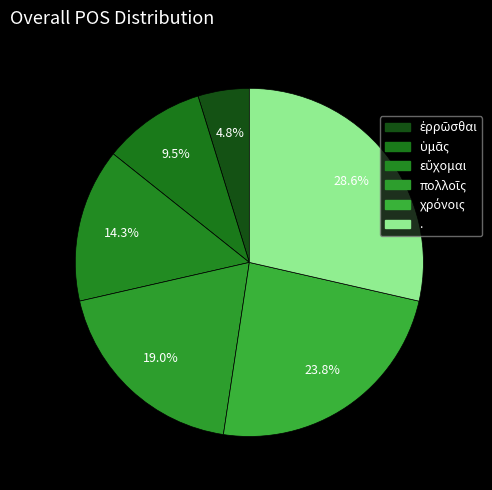

The . slice represents 29% of the pie. True or false?

True